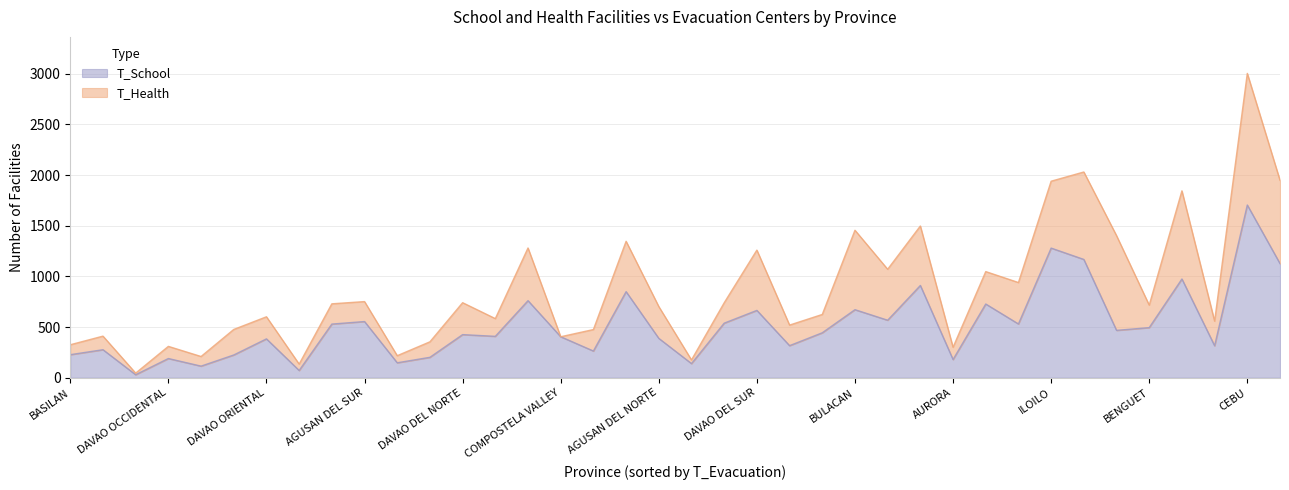

At which label is T_School closest to 866?

CAGAYAN